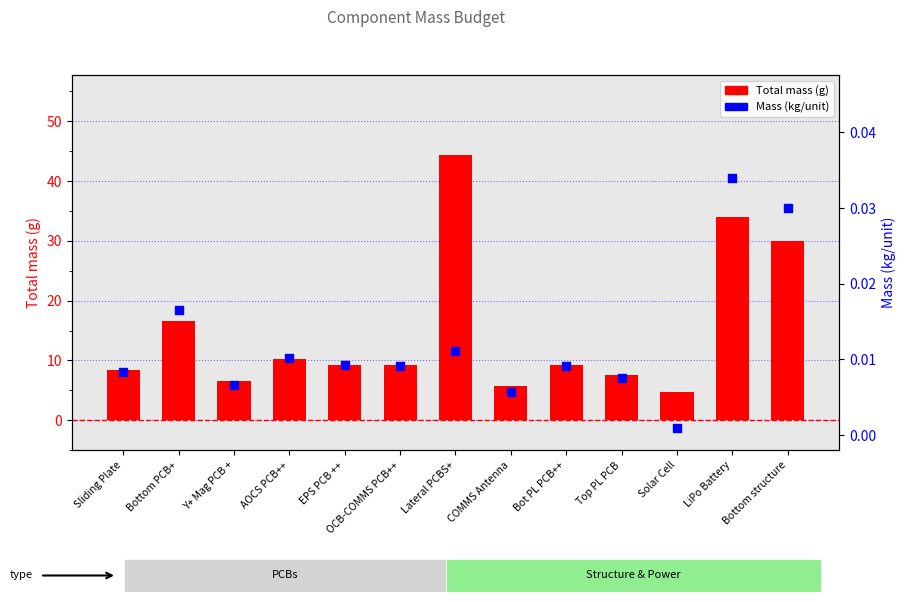

At which category is the sum across all series the highest?

Lateral PCBS+